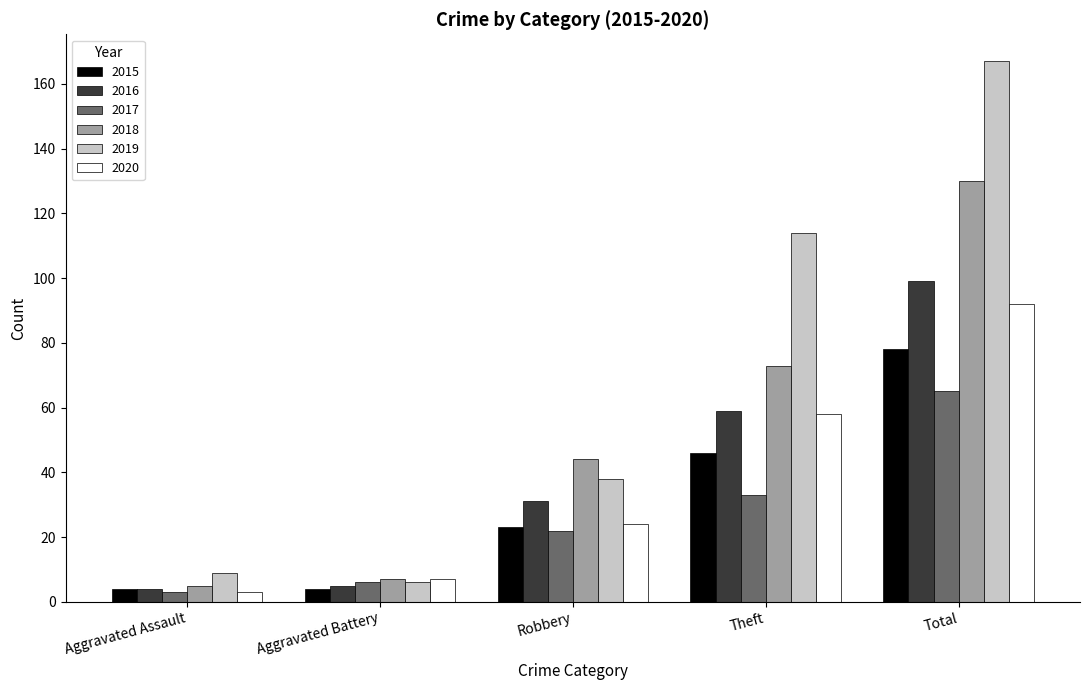

What is the label of the 2nd bar from the left?

Aggravated Battery